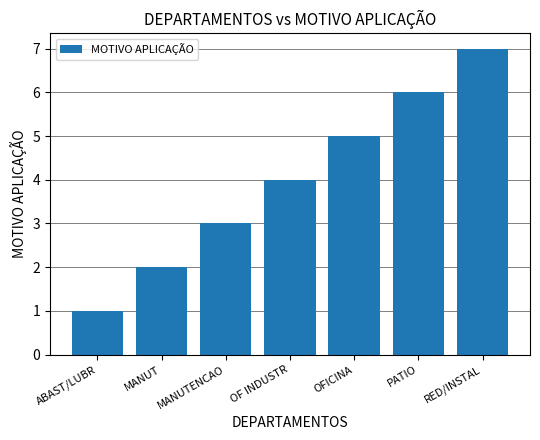

How many bars are there in total?

7